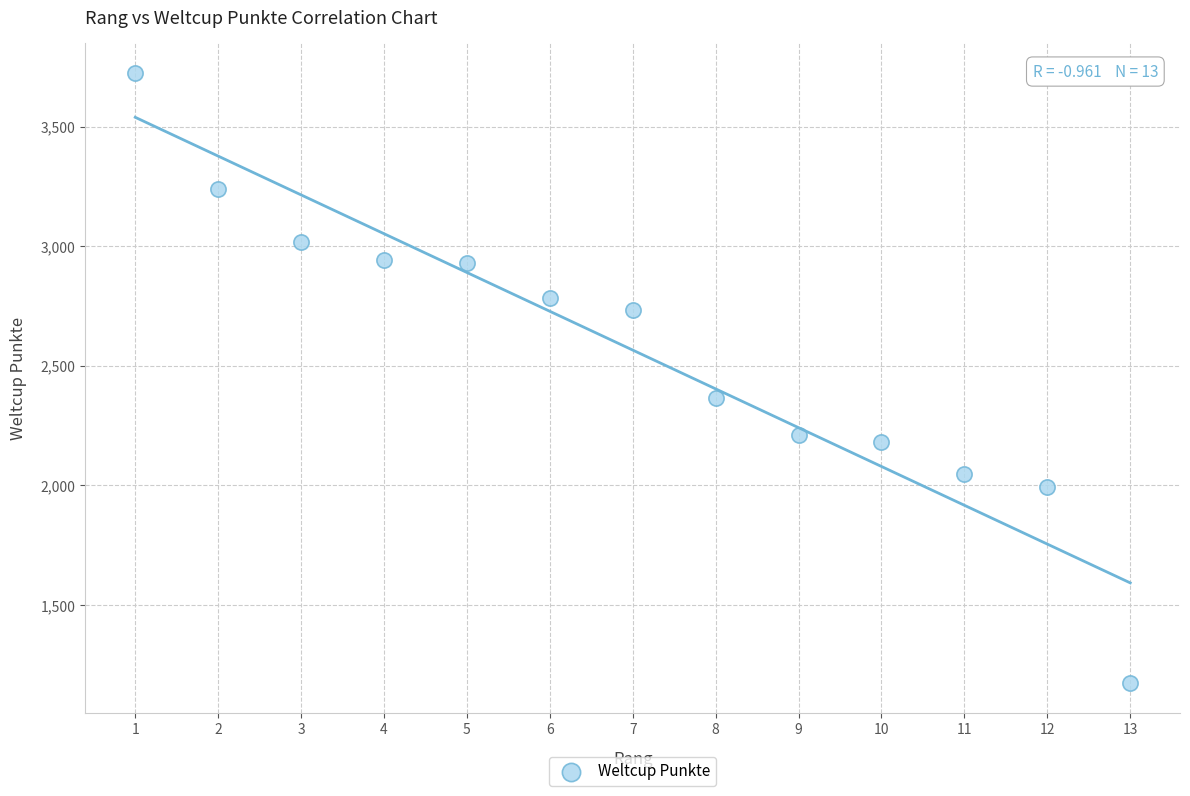

What Y value in the scatter plot is closest to 2448?

2365